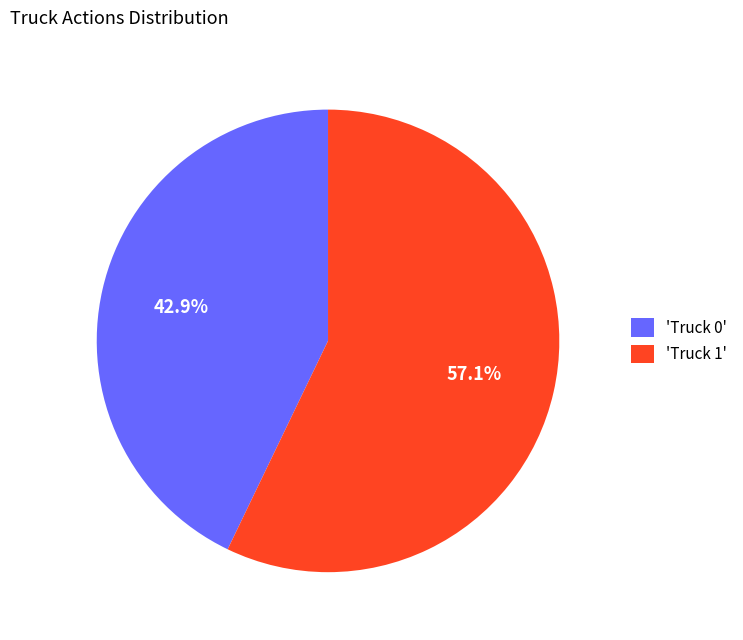

Between 'Truck 1' and 'Truck 0', which is larger?

'Truck 1'